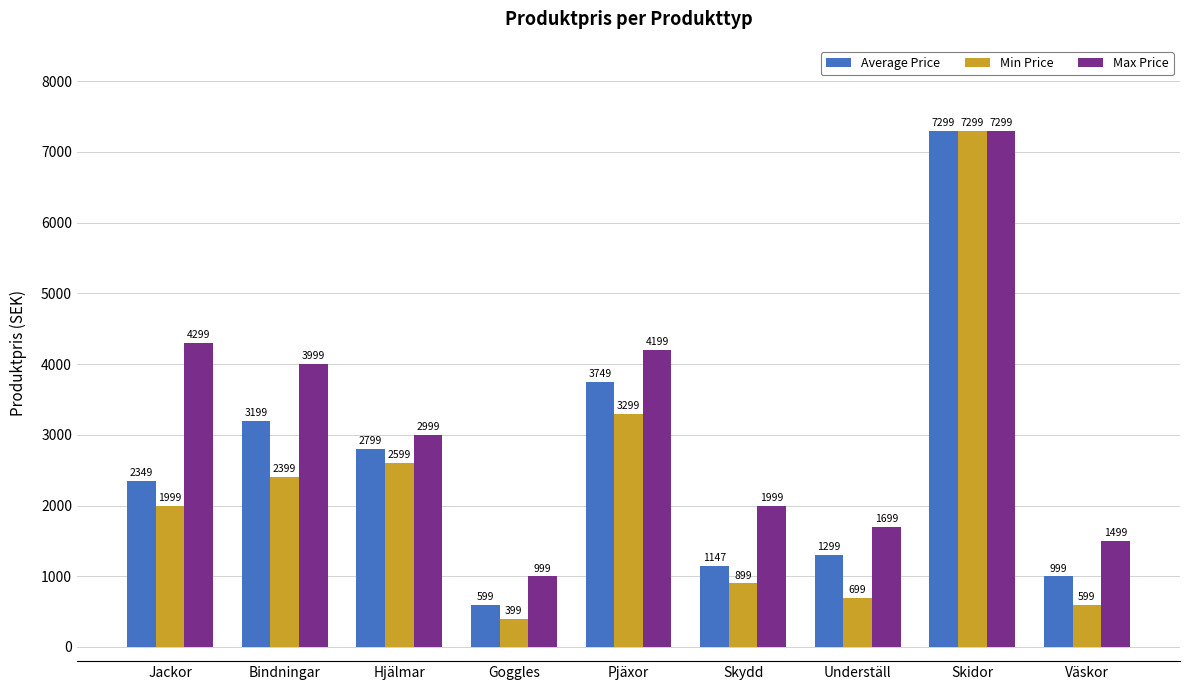

How many bars are there in total?

27